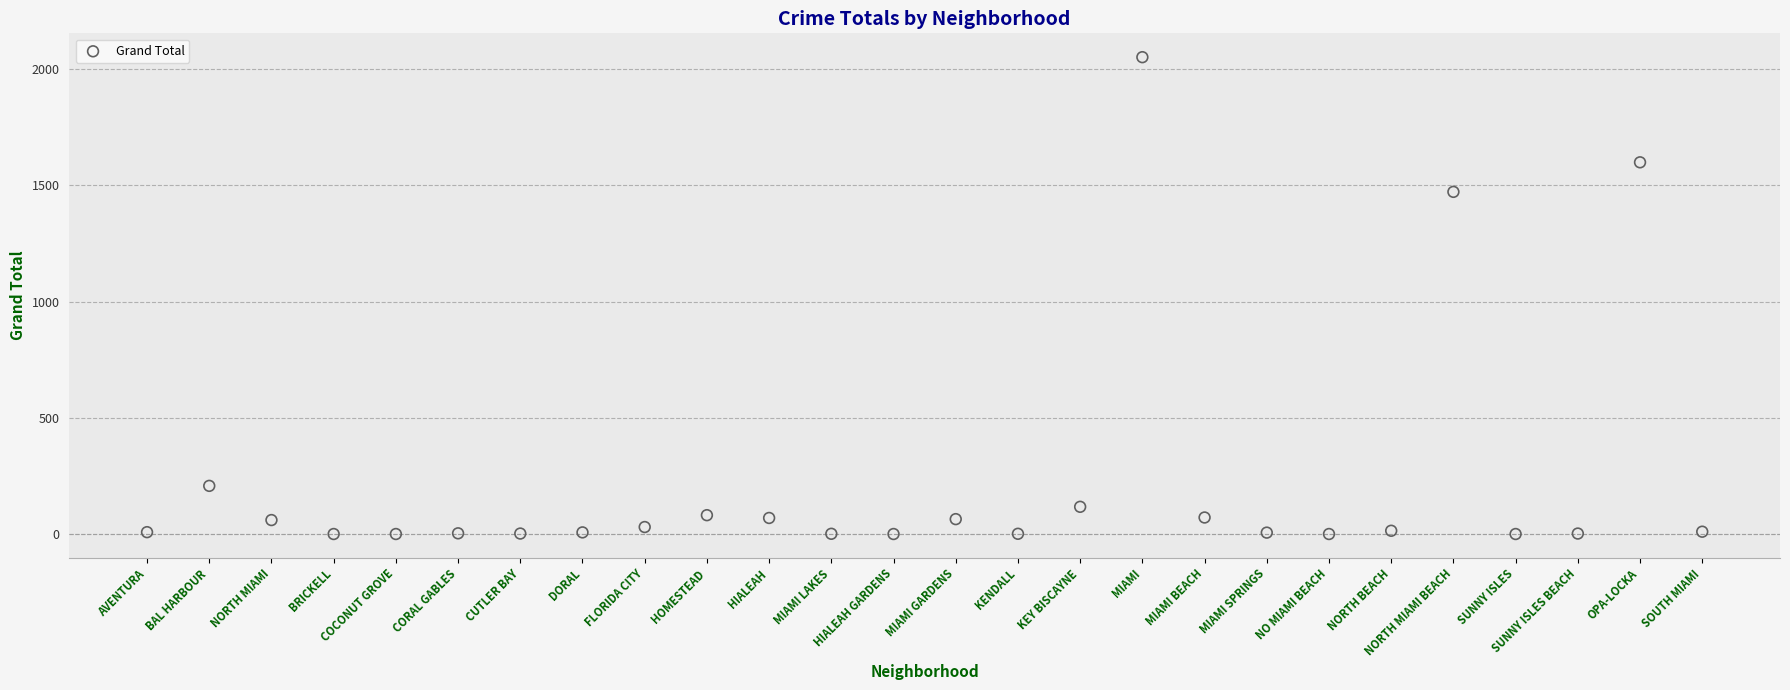

What Y value in the scatter plot is closest to 1026?

1472